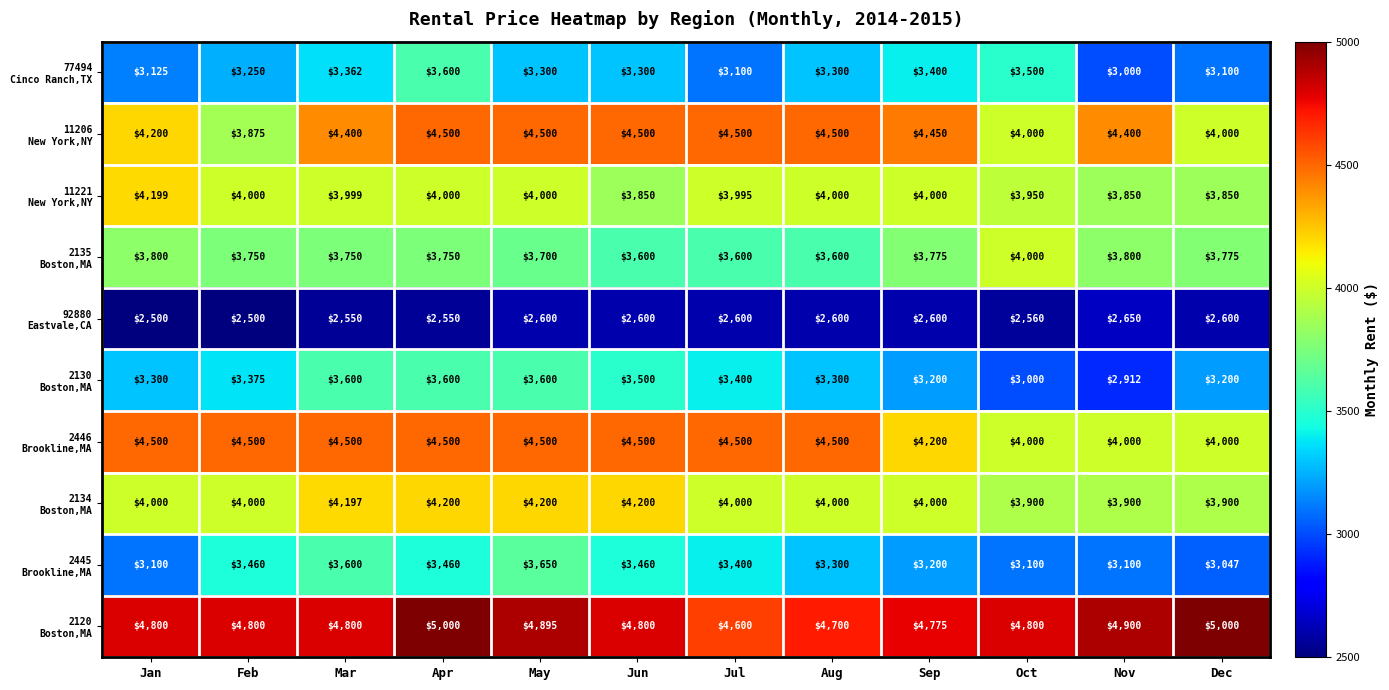

What is the smallest value displayed?

2500